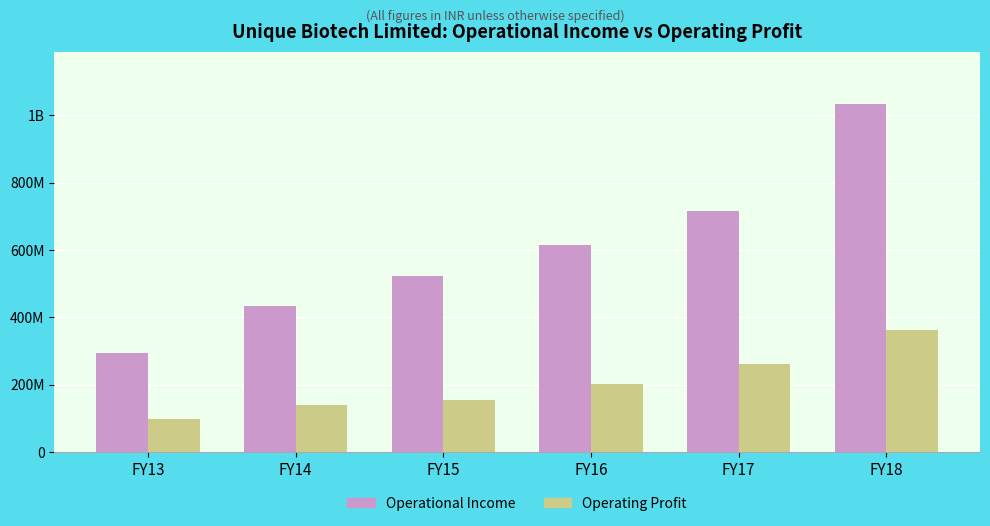

True or false: Operational Income has a value of 731504924 at FY14.

False